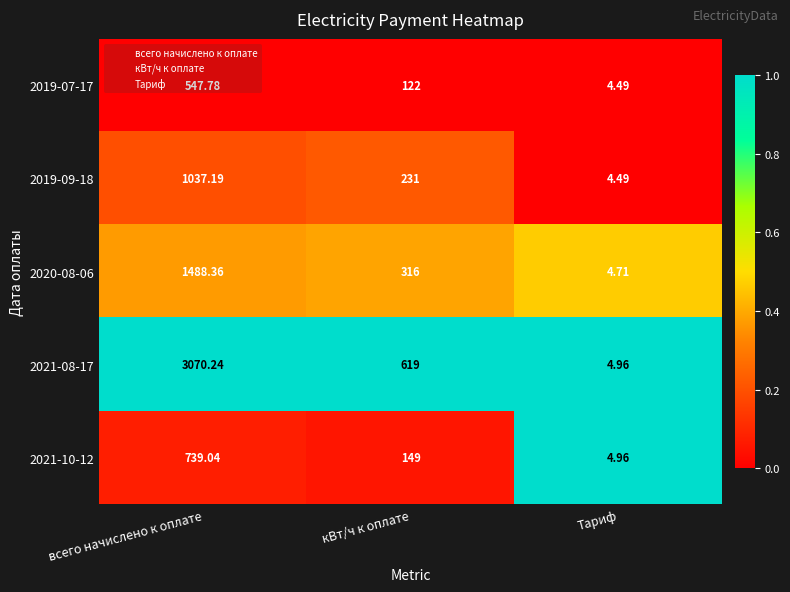

Rank the categories by 2019-07-17 value from lowest to highest.

Тариф, кВт/ч к оплате, всего начислено к оплате